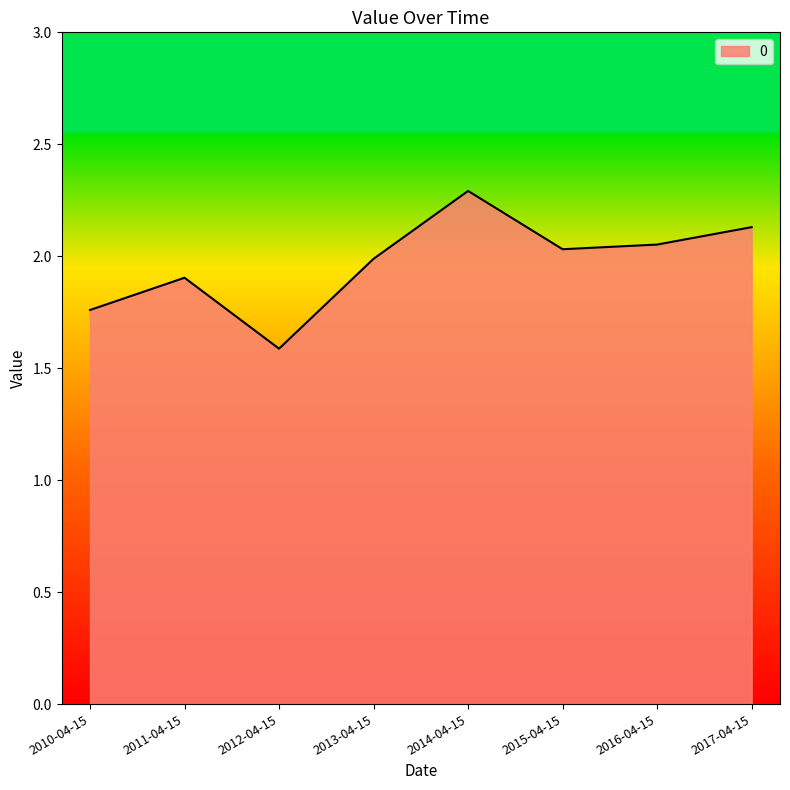

Where is the data nearest to the value 1?

2012-04-15